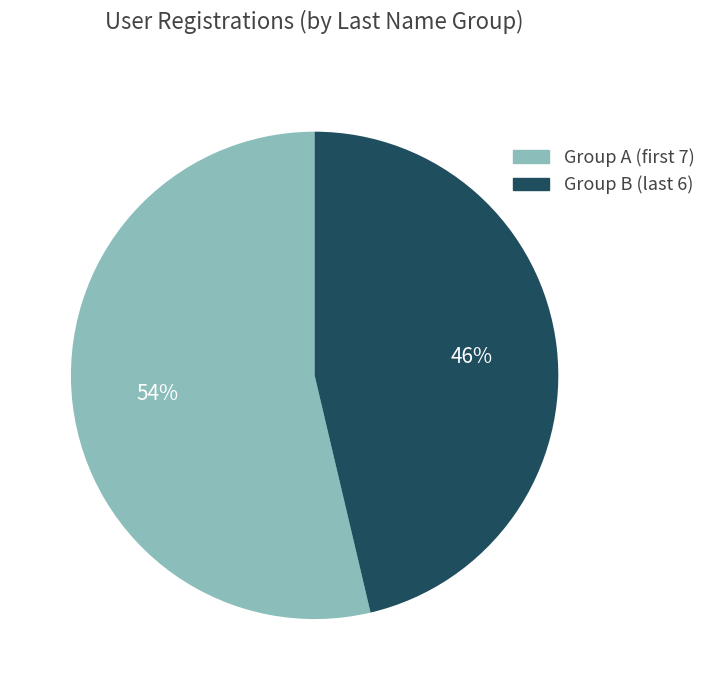

Is there a majority slice in this chart?

Yes